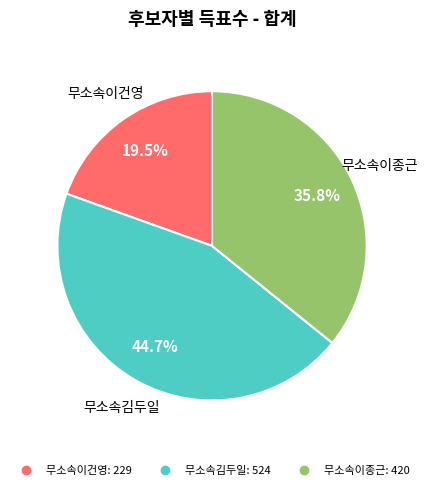

To the nearest percent, what is the difference between the 무소속이종근 and 무소속김두일 slice percentages?

9%